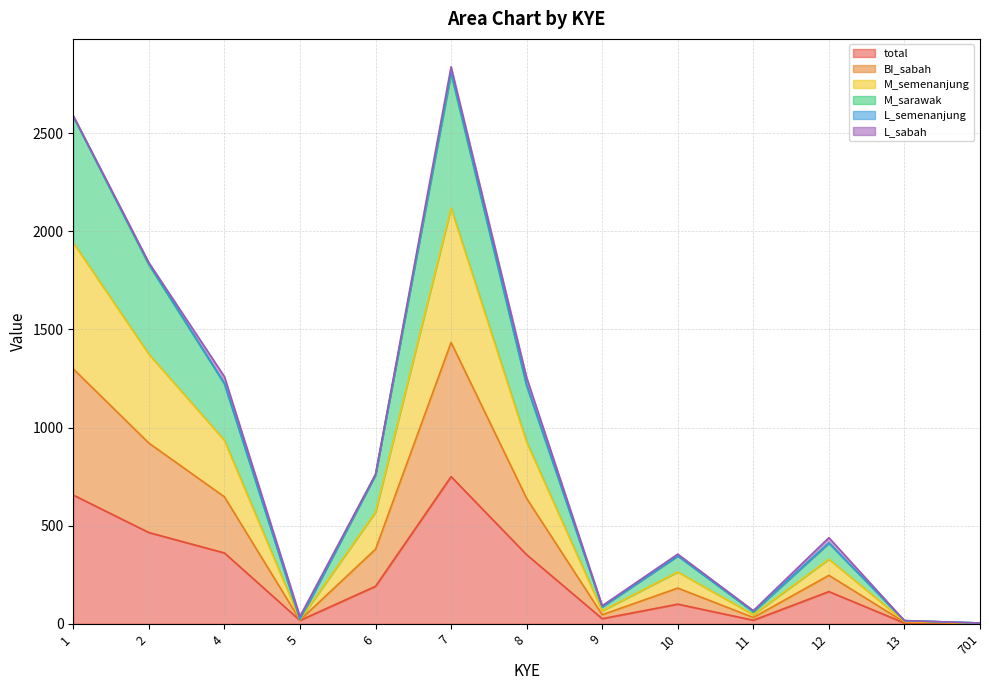

Rank the categories by BI_sabah value from highest to lowest.

7, 1, 2, 4, 8, 6, 12, 10, 9, 11, 5, 13, 701